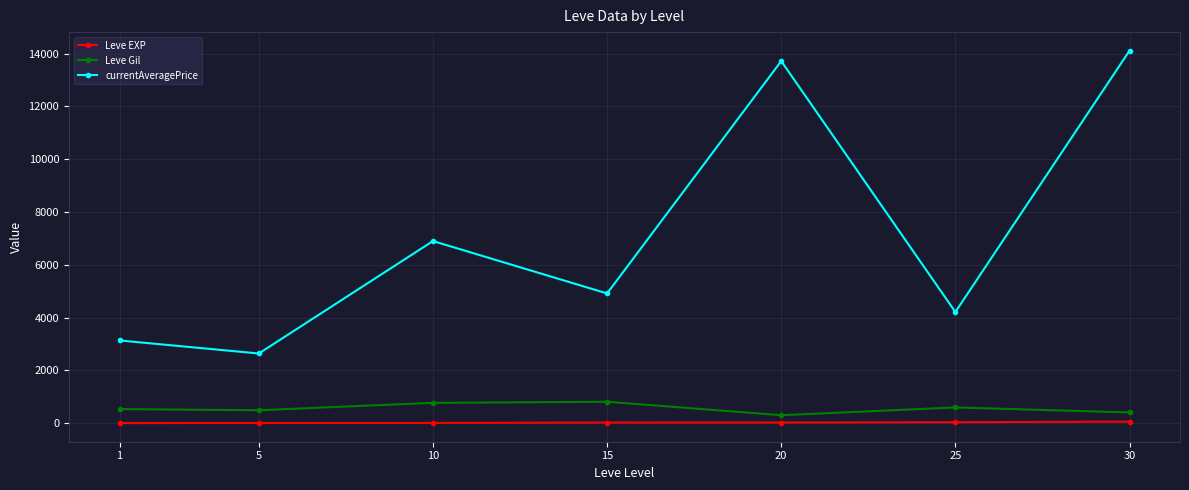

What is the highest value of the Leve Gil series?

810.0